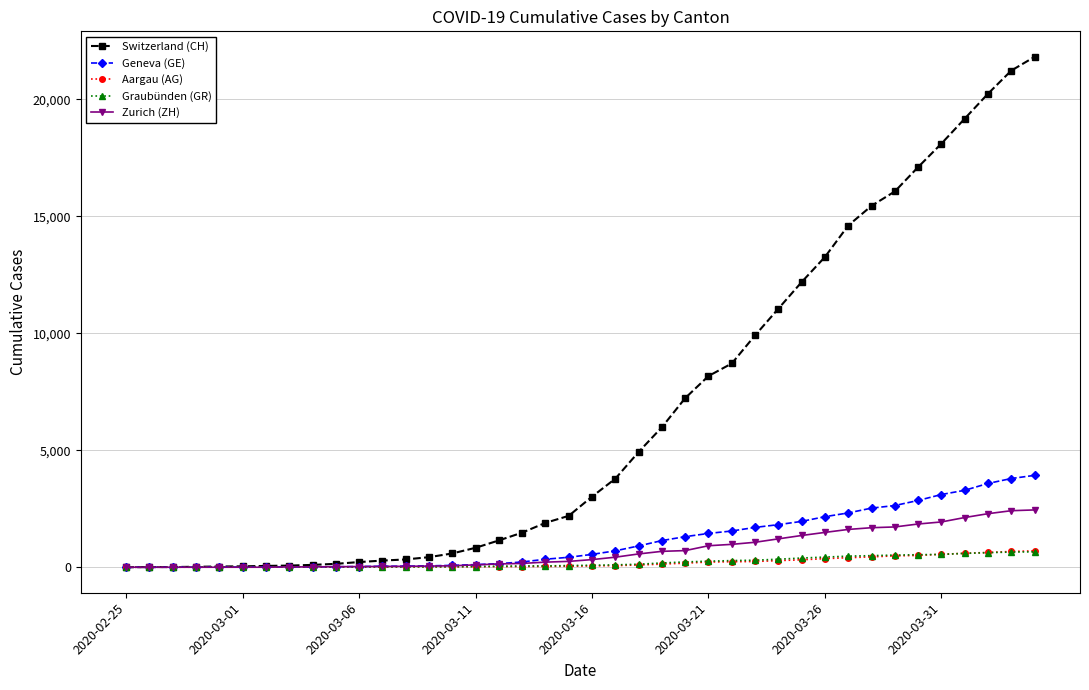

What is the maximum value for Geneva (GE)?

3928